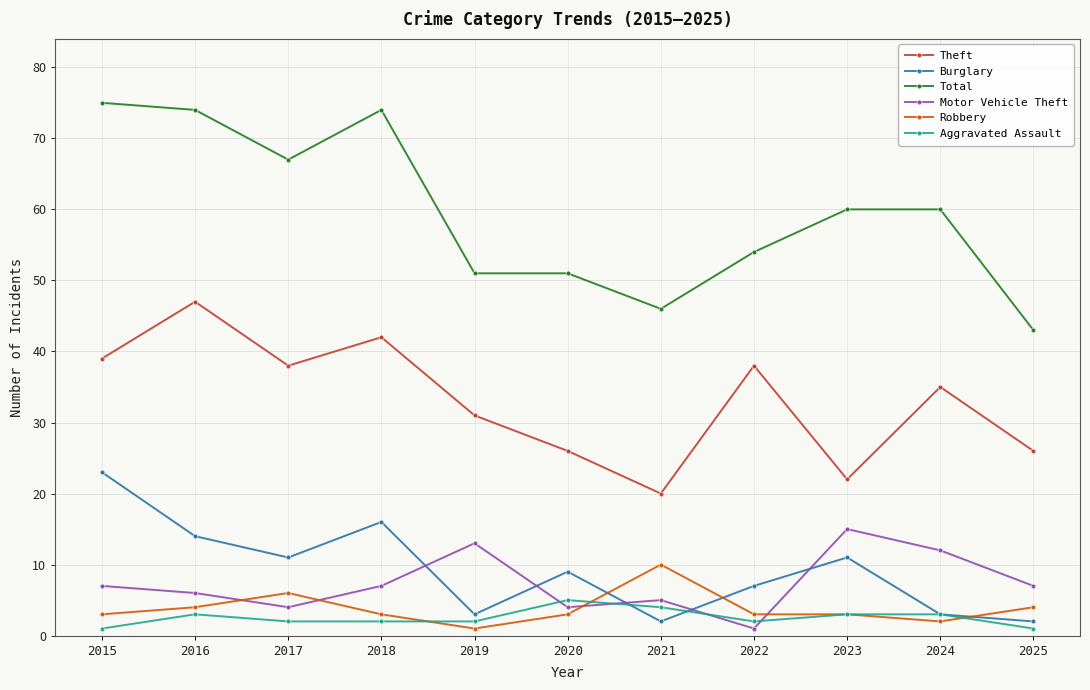

At which category does the chart reach its peak across all series?

2015